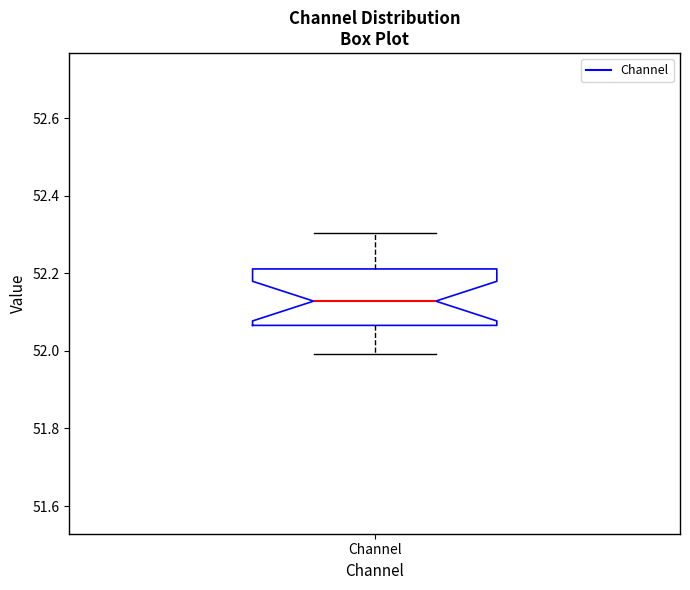

Transcribe this box plot: give where the median line is, the range the box spans, and where the two whiskers end, as read against the y-axis. The values are not printed on the chart, so give them approximately, as read against the axis.

median 52.12, box 52.06 to 52.22, whiskers 52.00 to 52.30